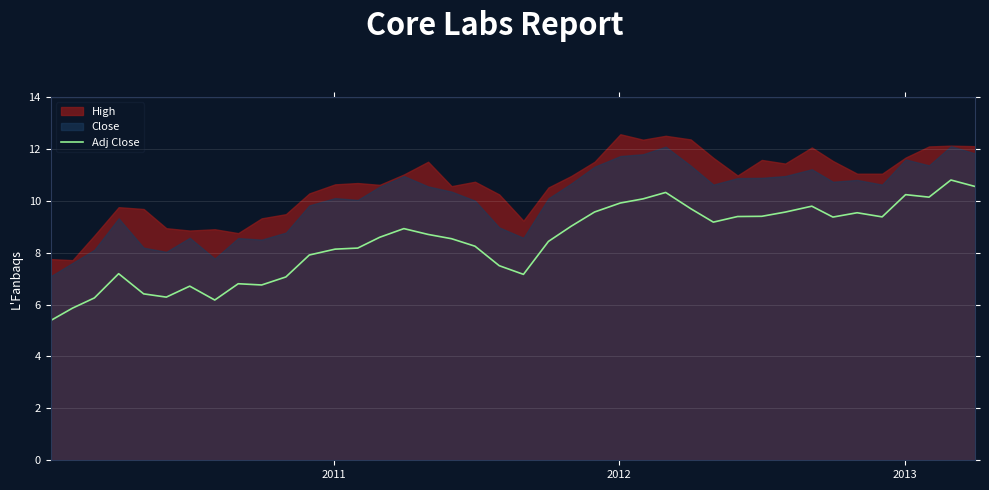

What is the minimum value for Adj Close?

5.4